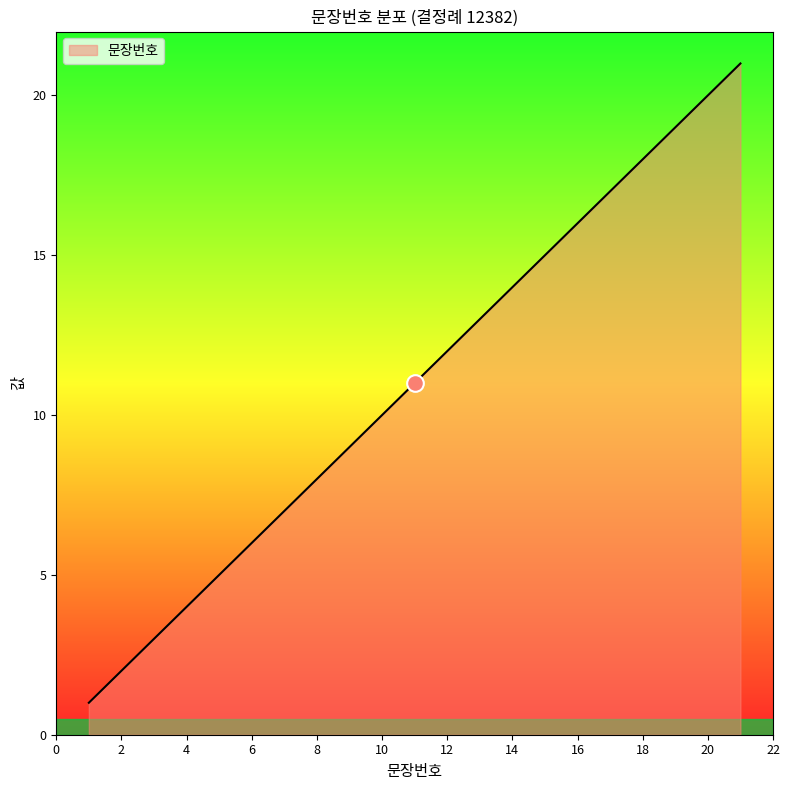

Reading left to right, extract all data points from this chart.

1	2	3	4	5	6	7	8	9	10	11	12	13	14	15	16	17	18	19	20	21